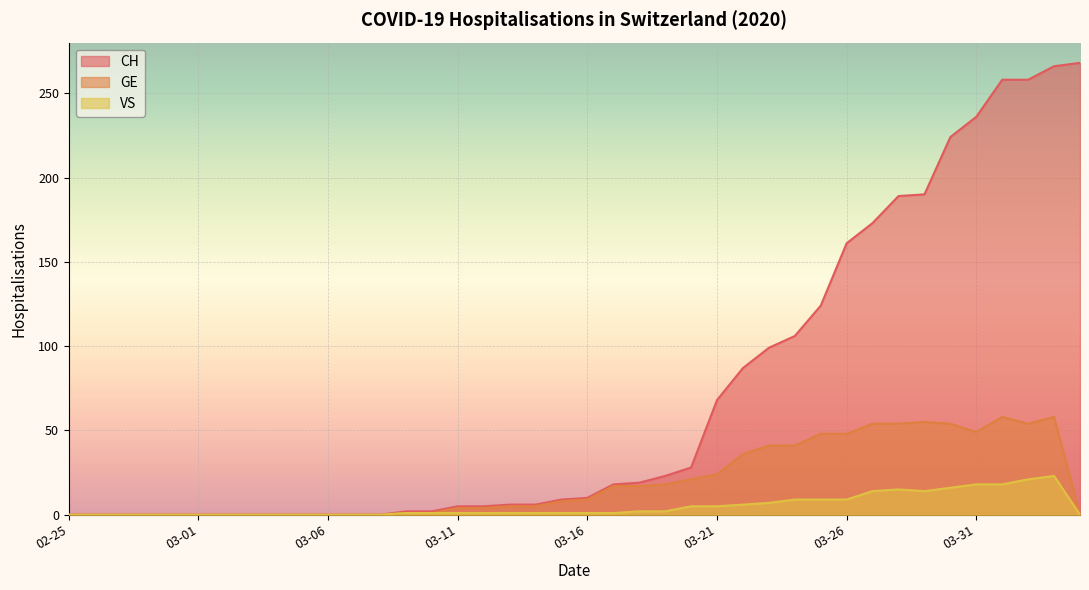

Which series has the largest total across all categories?

CH